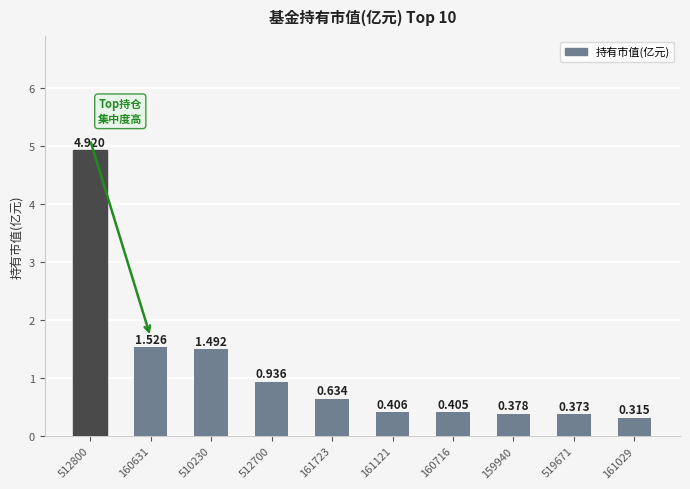

What is the greatest value displayed?

4.9